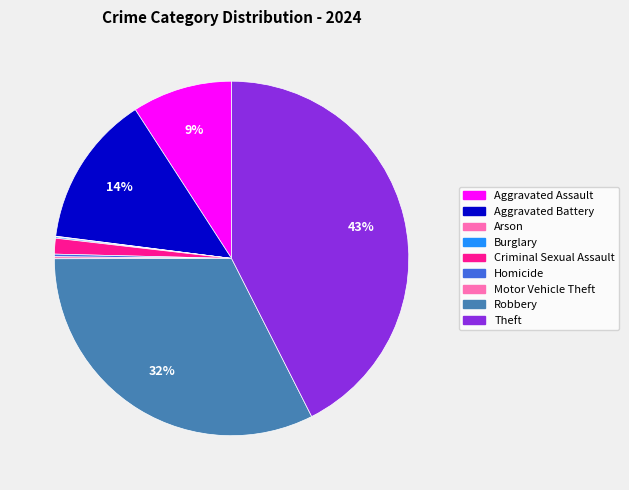

To the nearest percent, what is the difference between the Theft and Motor Vehicle Theft slice percentages?

42%